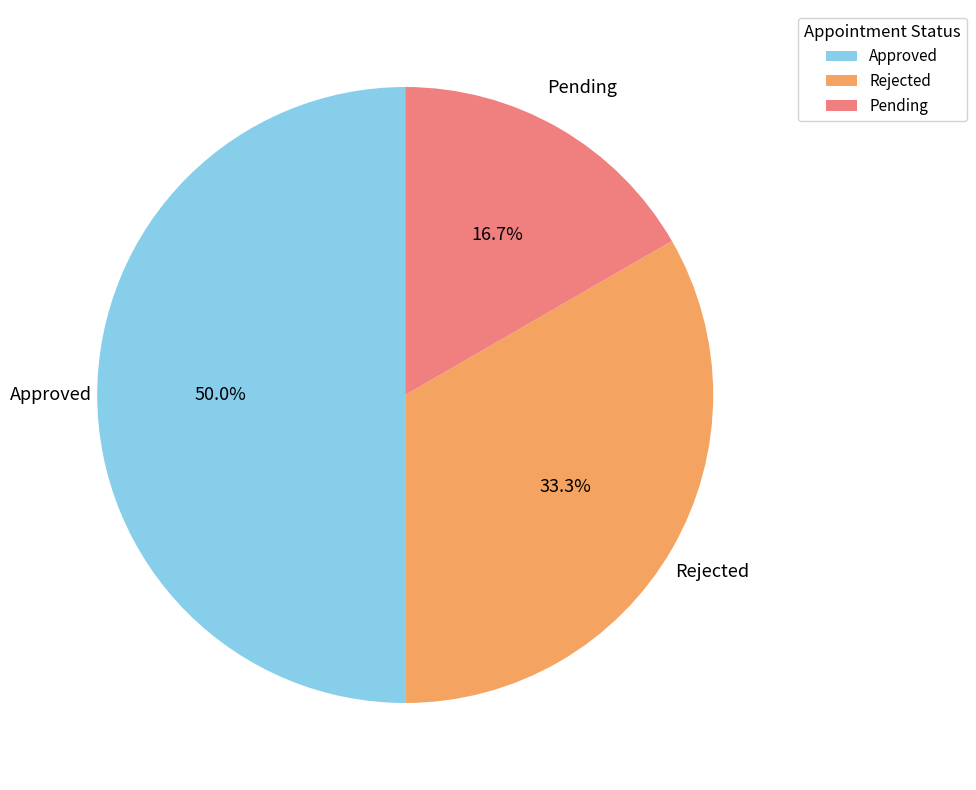

What percentage is NOT represented by Rejected?

66.7%